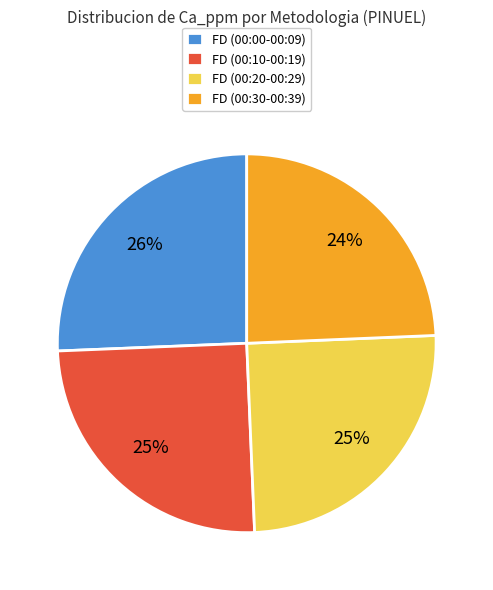

Approximately how many times larger is the value at FD (00:00-00:09) compared to FD (00:10-00:19)?

1.0